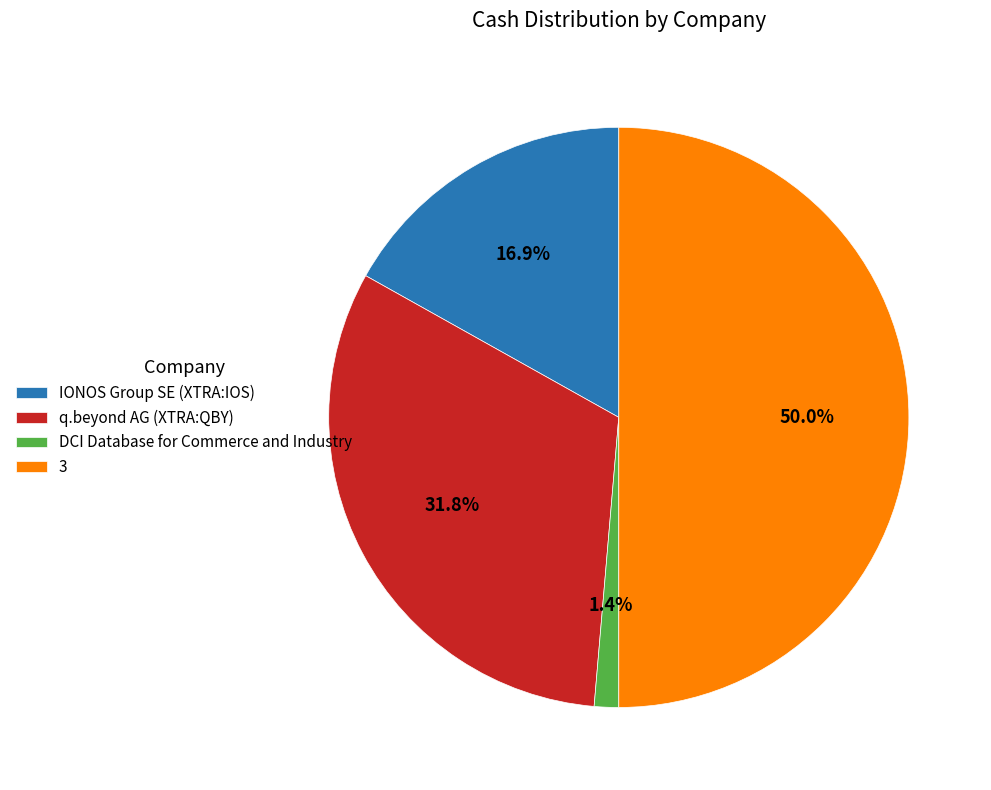

Which slice is the smallest?

DCI Database for Commerce and Industry